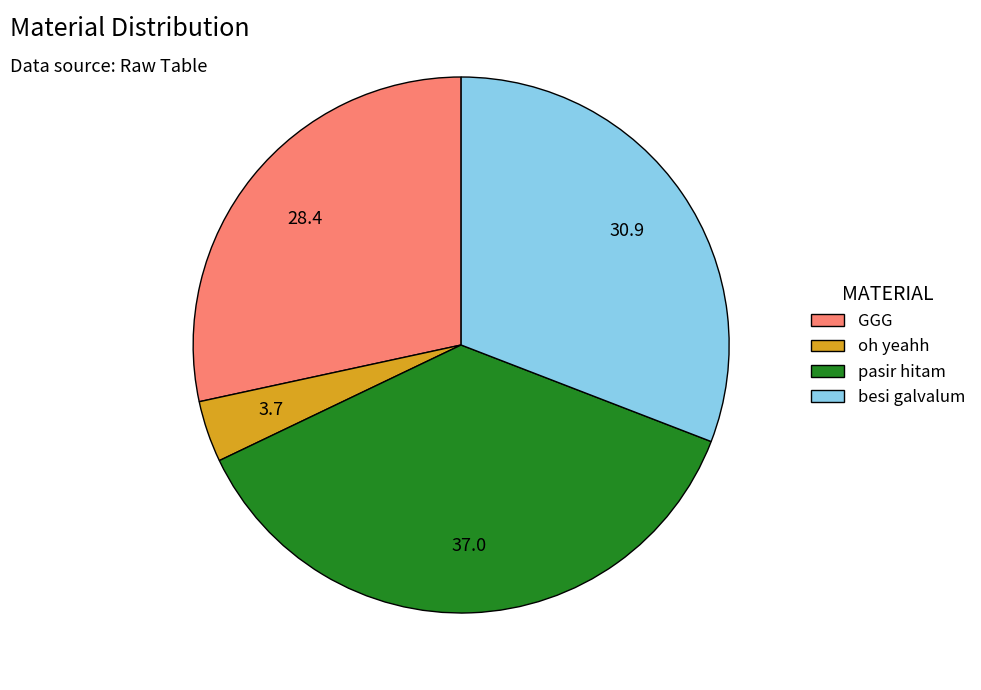

Which has a higher value, besi galvalum or oh yeahh?

besi galvalum